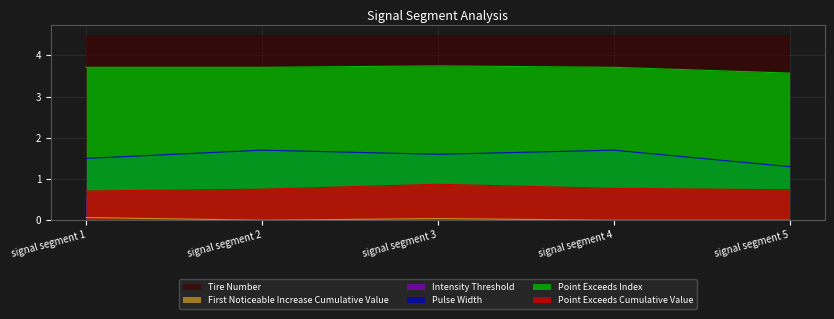

What is the sum of the Pulse_Width values at signal segment 2 and signal segment 4?

3.4